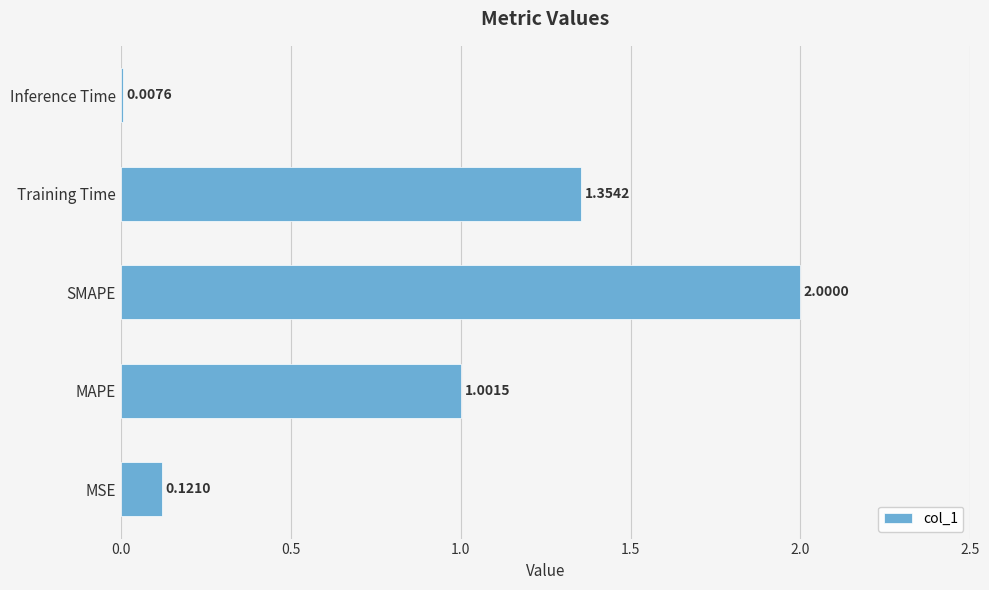

At which category does the chart reach its peak across all series?

SMAPE